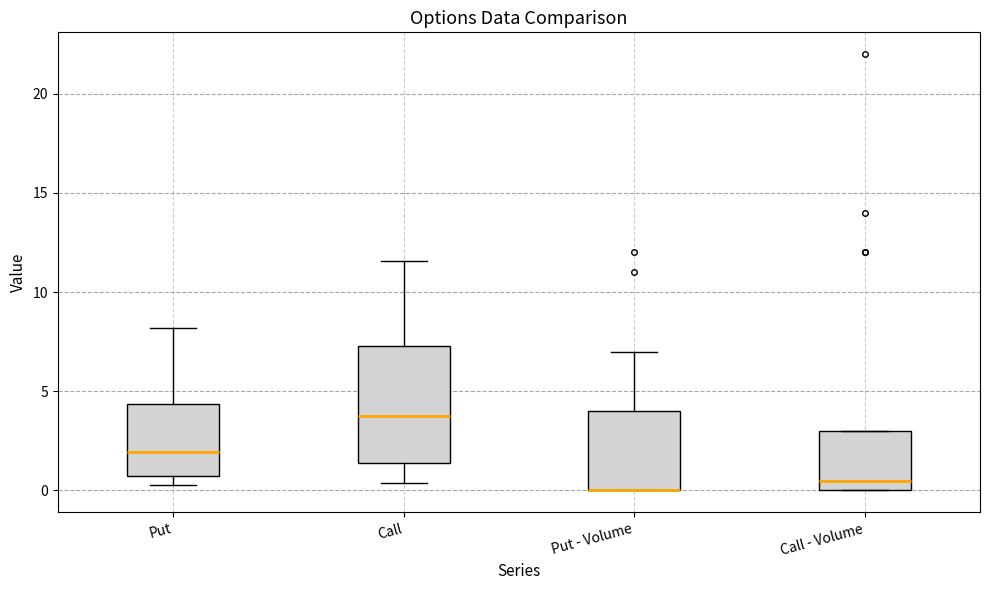

Reading left to right, transcribe this box plot: for each box, give where its median line is, the range the box spans, and where its two whiskers end, as read against the y-axis. The values are not printed on the chart, so give them approximately, as read against the axis.

Put: median 2.0, box 0.5 to 4.5, whiskers 0.5 (just below the box's lower edge) to 8.0
Call: median 3.5, box 1.5 to 7.5, whiskers 0.5 to 11.5
Put - Volume: median 0.0 (drawn on the box's lower edge), box 0.0 to 4.0, whiskers 0.0 to 7.0
Call - Volume: median 0.5, box 0.0 to 3.0, whiskers 0.0 to 3.0